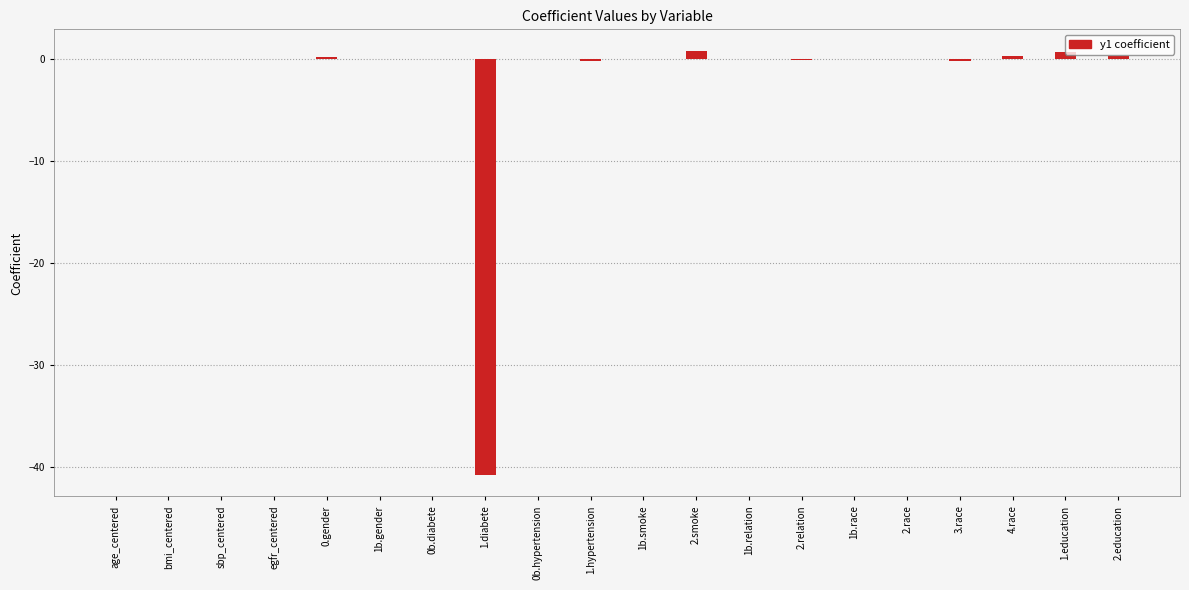

What is the greatest value displayed?

0.8